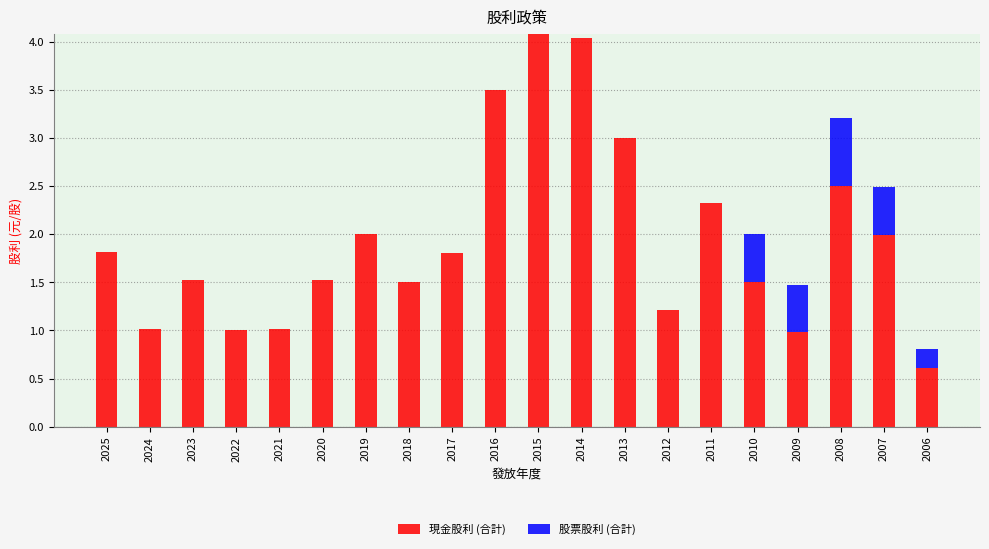

The value of 現金股利 (合計) at 2019 is 0.5. True or false?

False